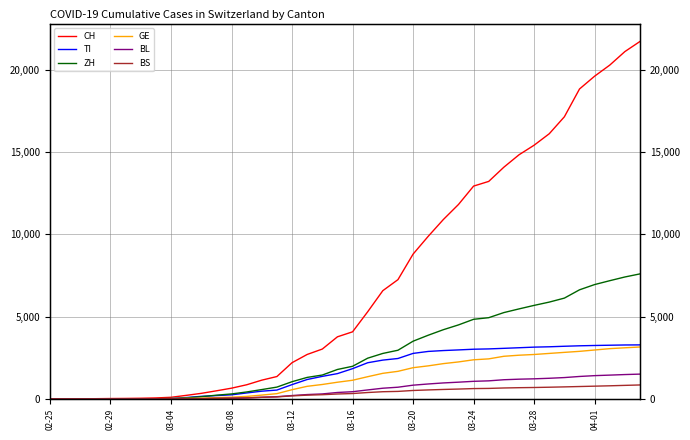

What is the sum of all CH values?

286822